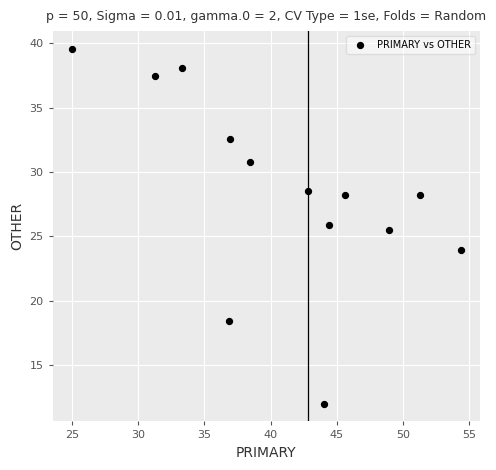

What Y value in the scatter plot is closest to 25?

25.5